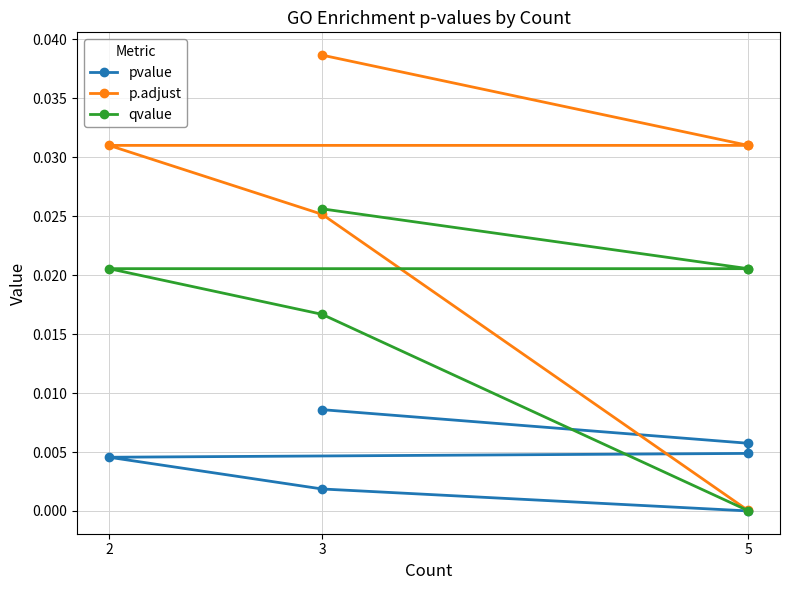

What is the label of the 2nd point from the left?

3